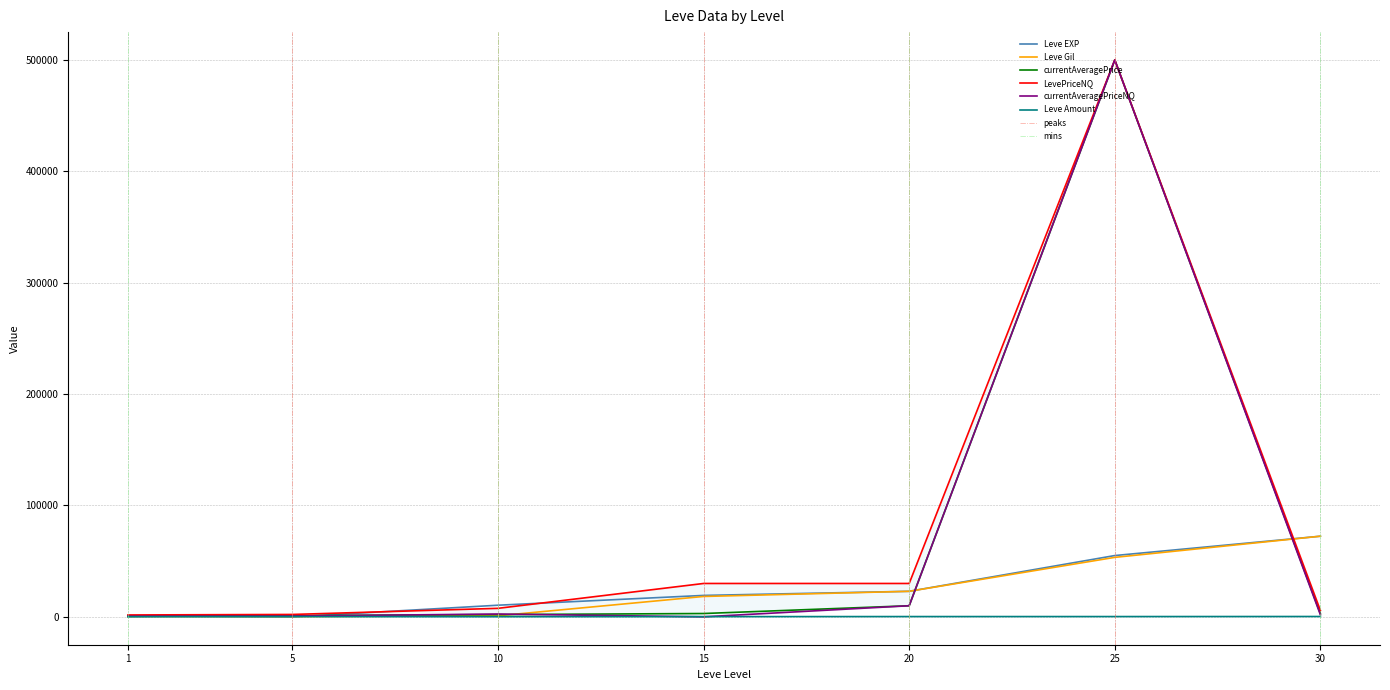

What is the highest value of the Leve Gil series?

72430